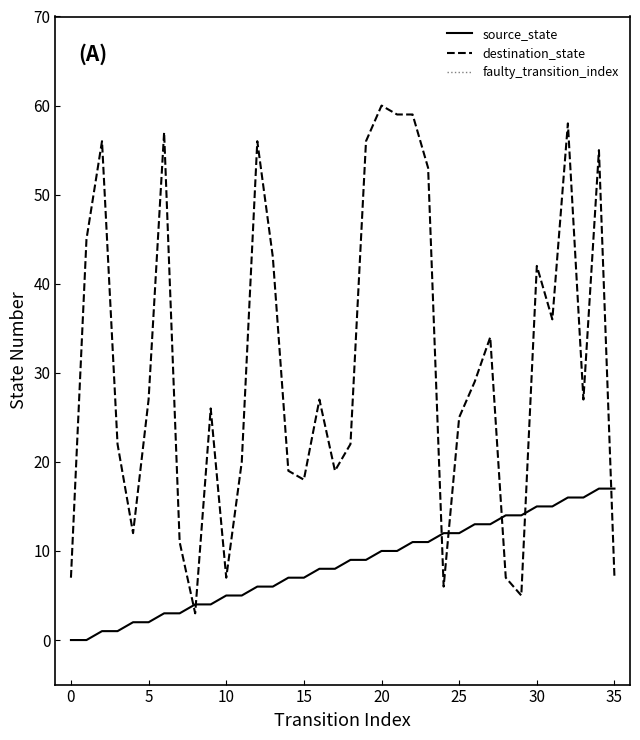

How many interior local peaks does the destination_state series have?

10